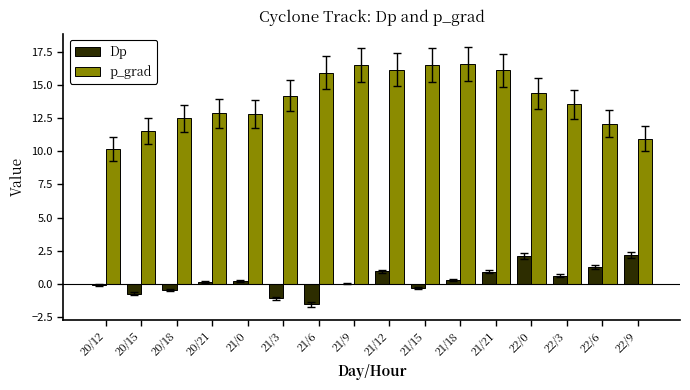

Is the value of Dp at 21/12 greater than the value of p_grad at 21/15?

No